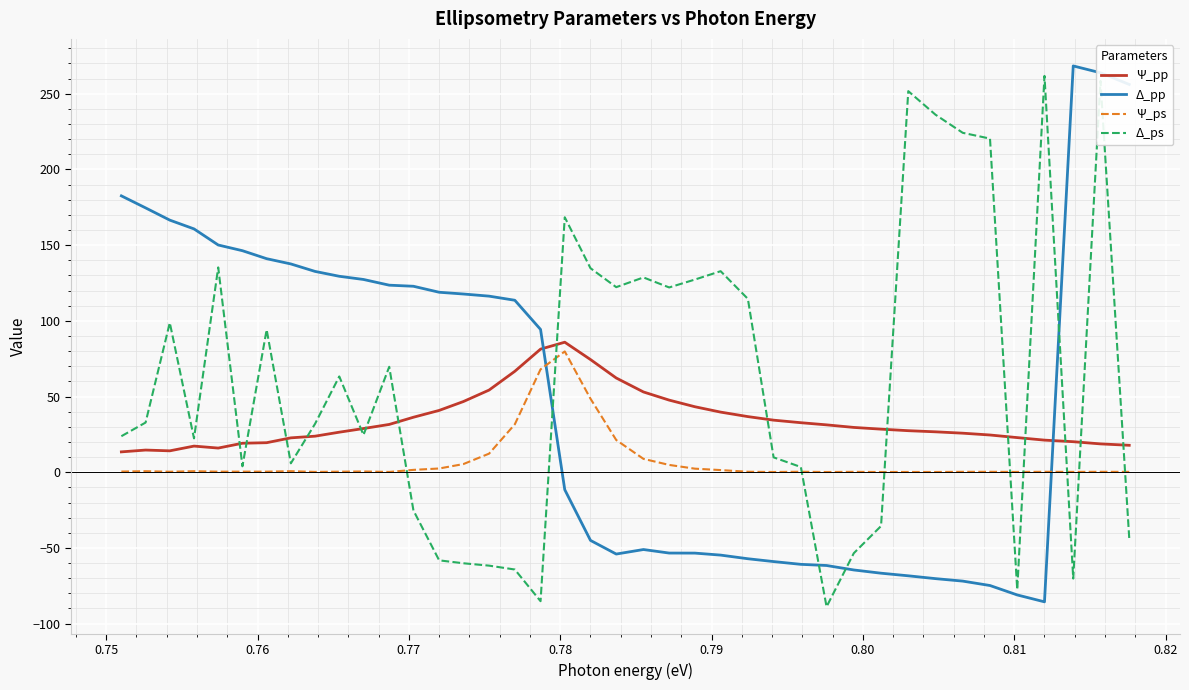

What is the maximum value shown in the chart?

268.4